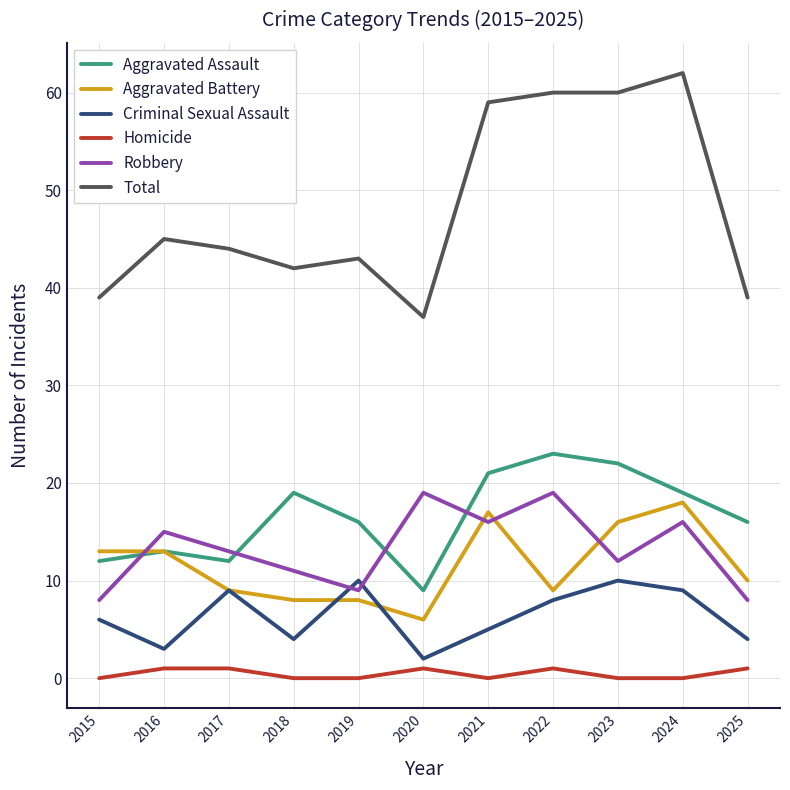

Is it true that Homicide equals 1 at 2025?

True